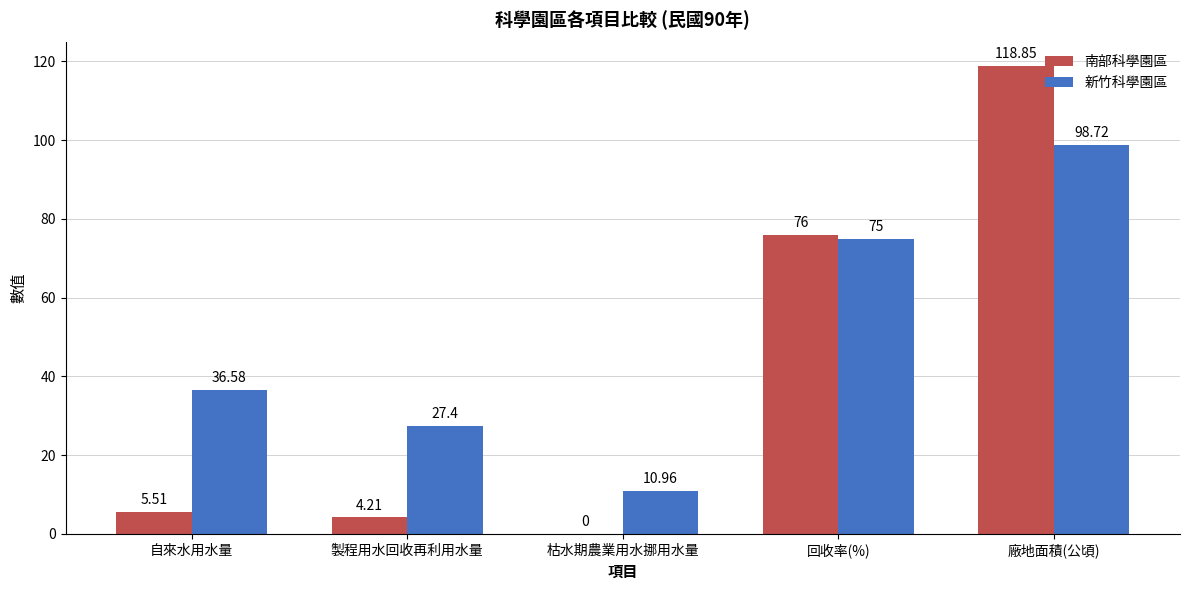

Count the number of categories in the chart.

5